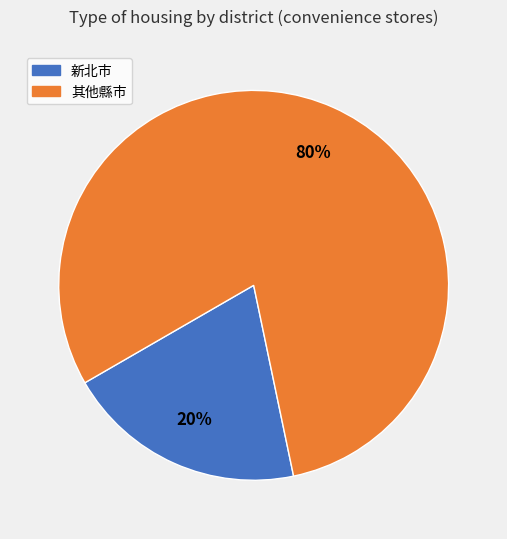

Is there any slice that represents more than half of the pie?

Yes